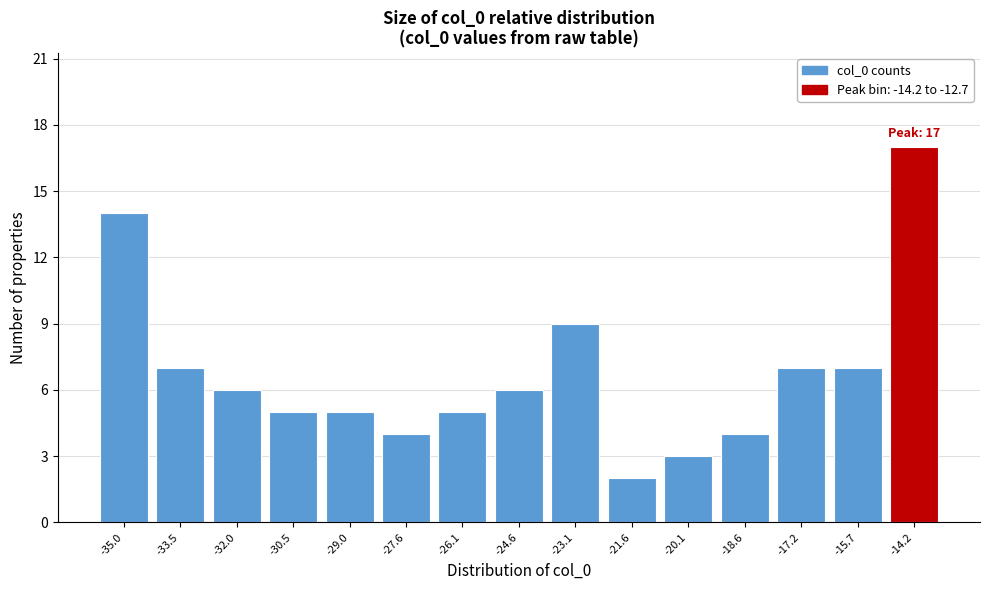

Reading right to left, transcribe all the data shown in this chart.

17	7	7	4	3	2	9	6	5	4	5	5	6	7	14